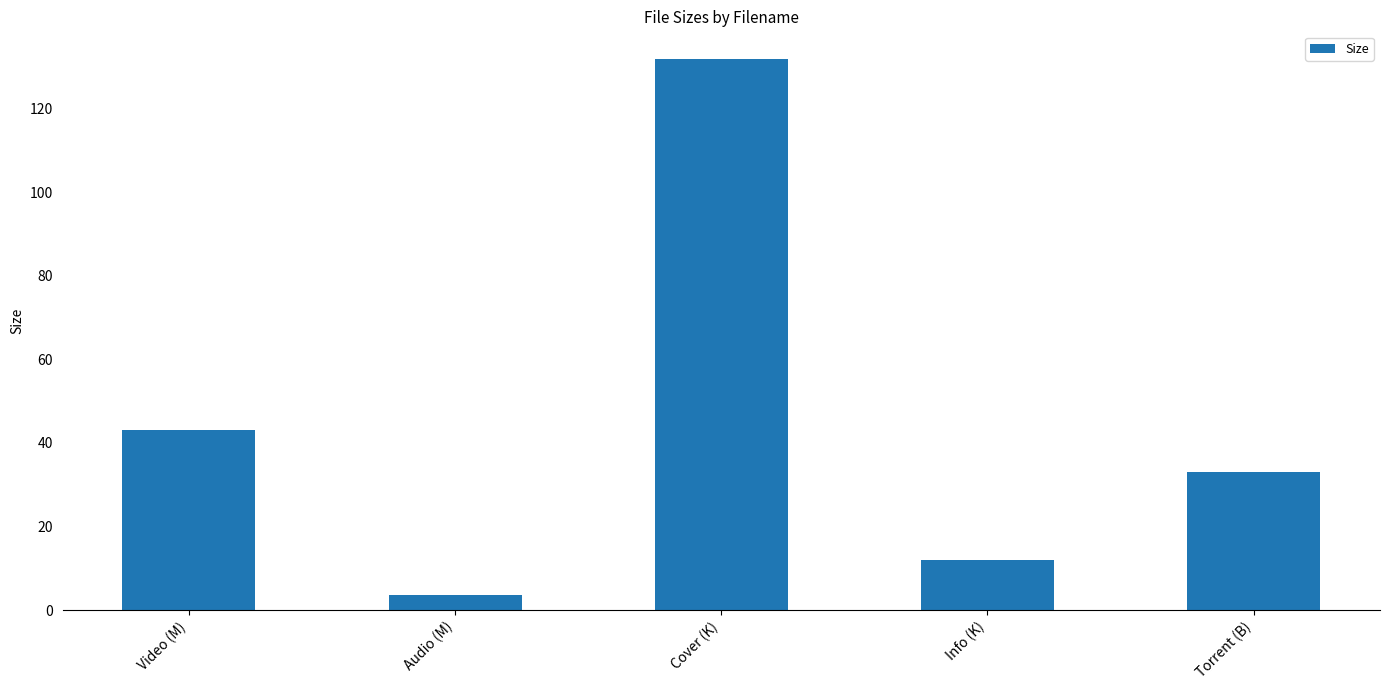

At which label does the data first exceed 33?

Video (M)